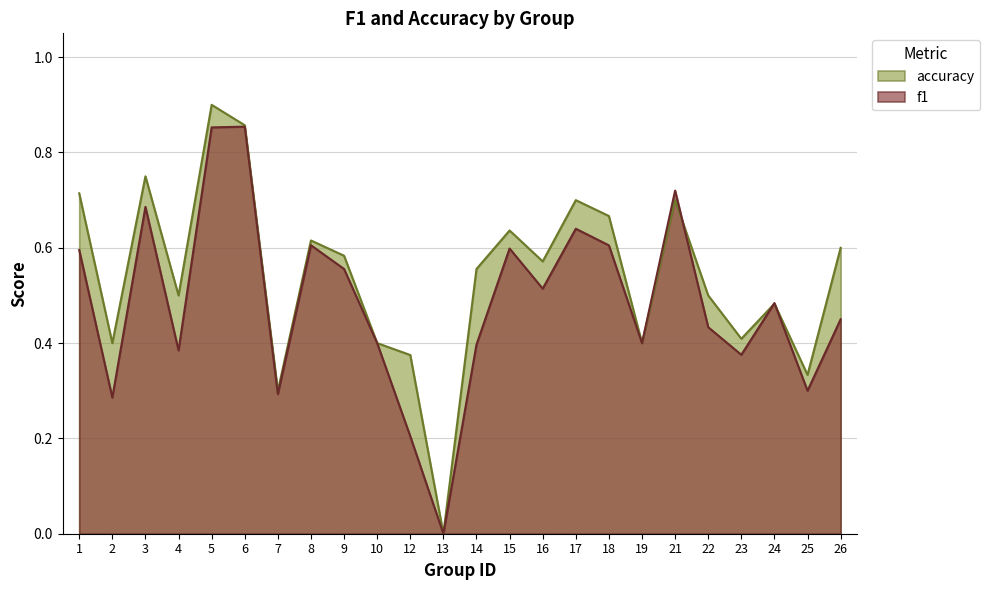

List the series in order of their peak value, lowest first.

f1, accuracy